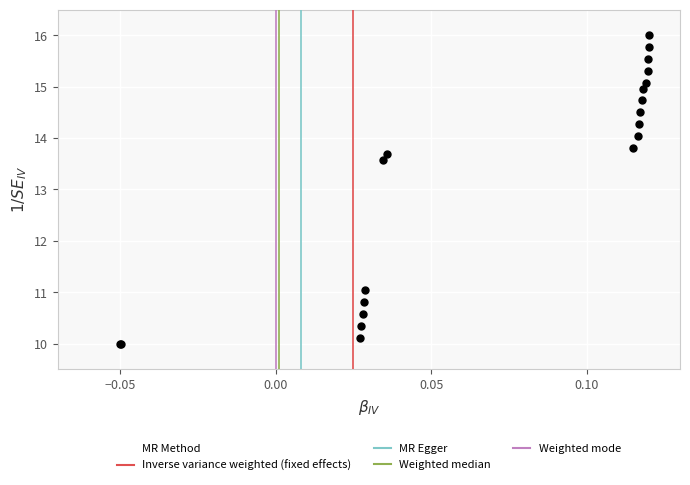

What Y value in the scatter plot is closest to 13?

13.6